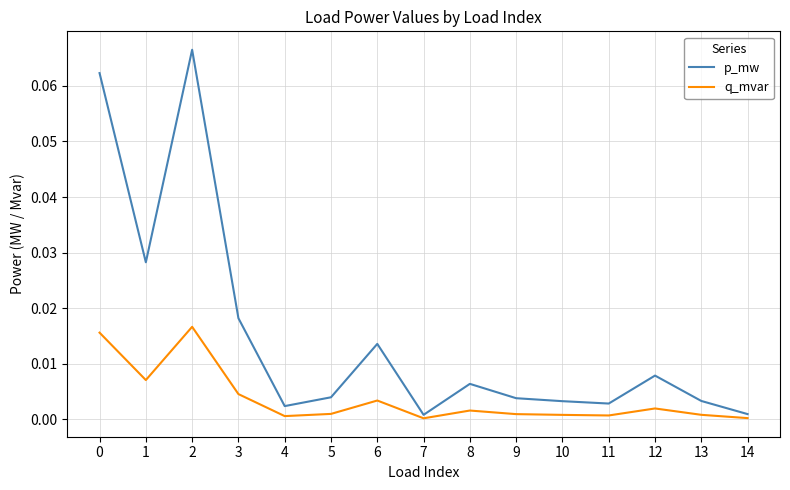

What are all the series names shown in the legend?

p_mw, q_mvar